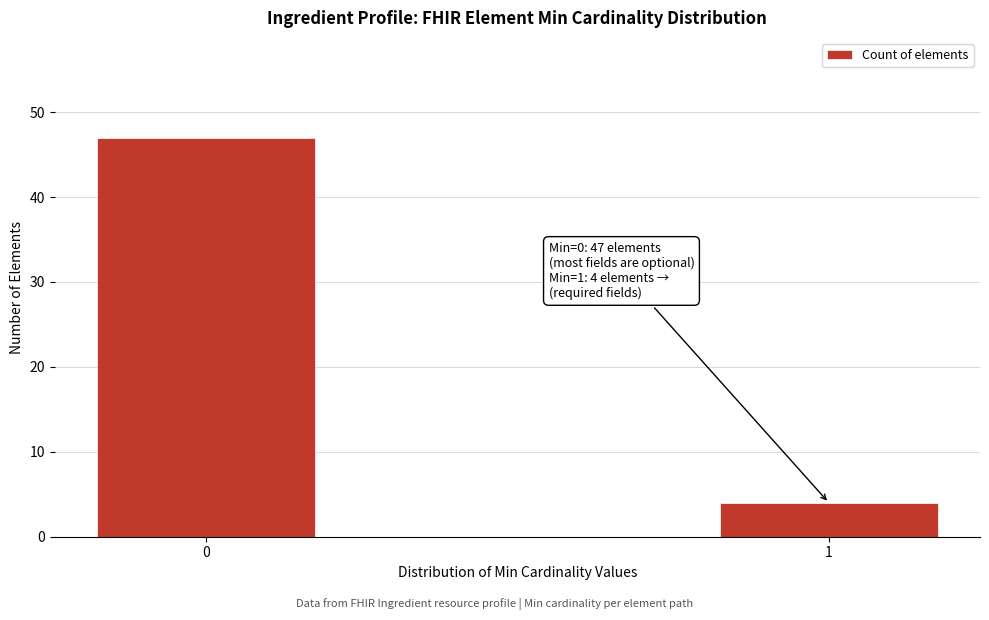

Reading right to left, transcribe all the data shown in this chart.

1=4	0=47